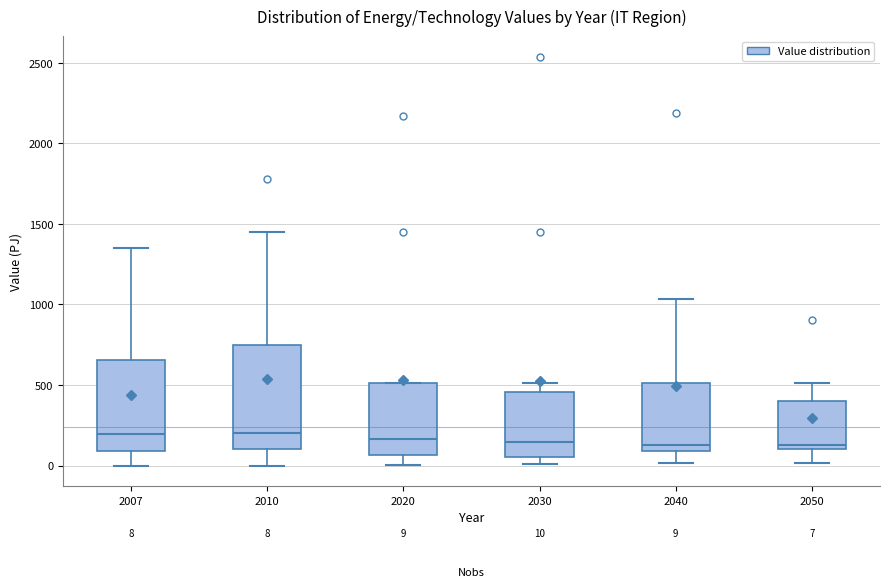

Comparing the boxes themselves (not the whiskers), which one is the tallest?

2010